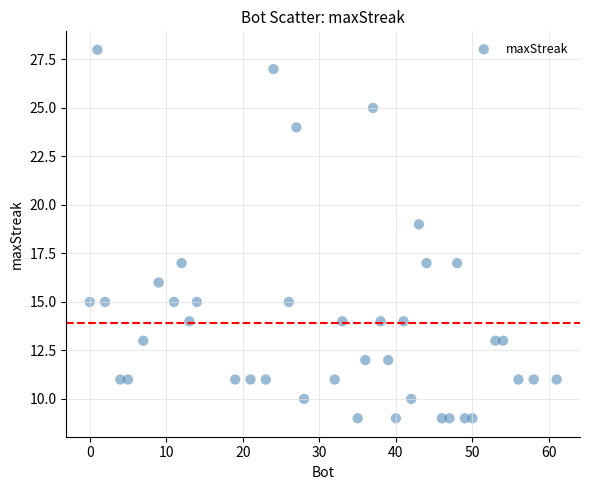

What is the range of Y values (max minus min)?

19